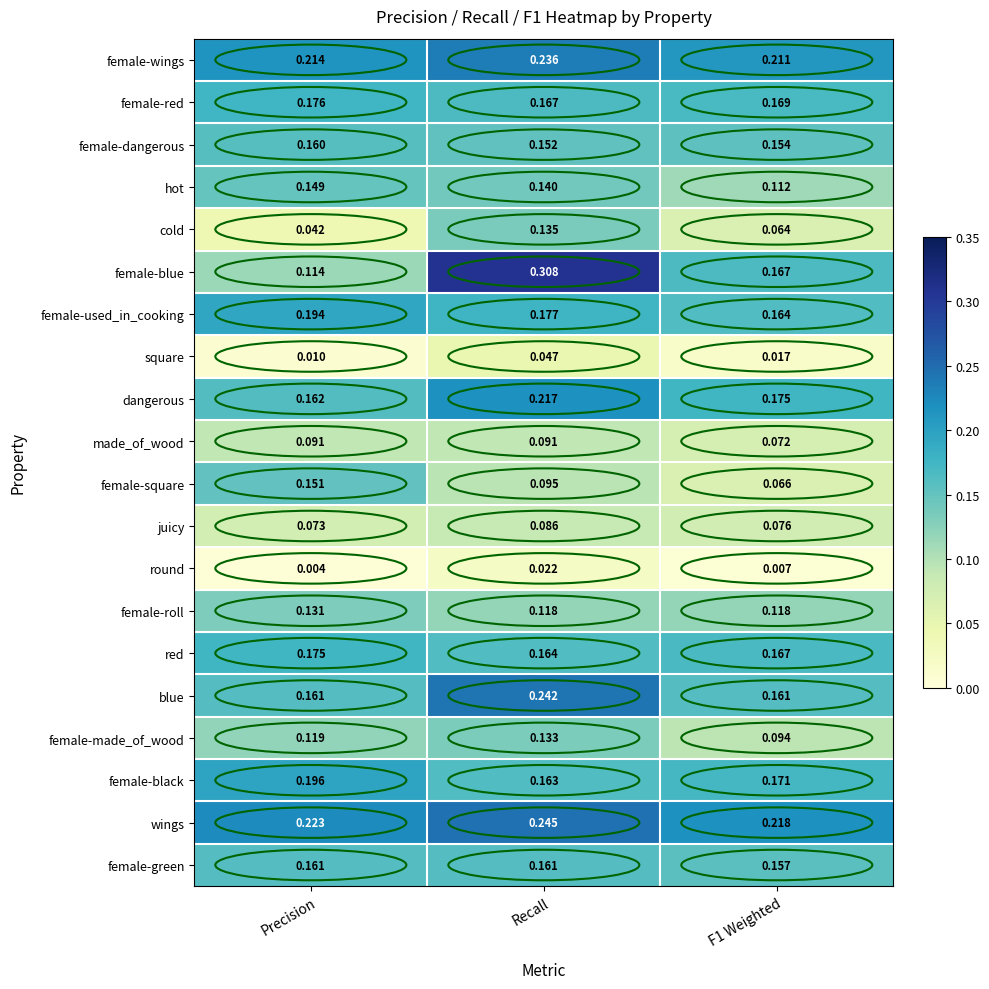

List the series in order of their peak value, highest first.

female-blue, wings, blue, female-wings, dangerous, female-black, female-used_in_cooking, female-red, red, female-green, female-dangerous, female-square, hot, cold, female-made_of_wood, female-roll, made_of_wood, juicy, square, round